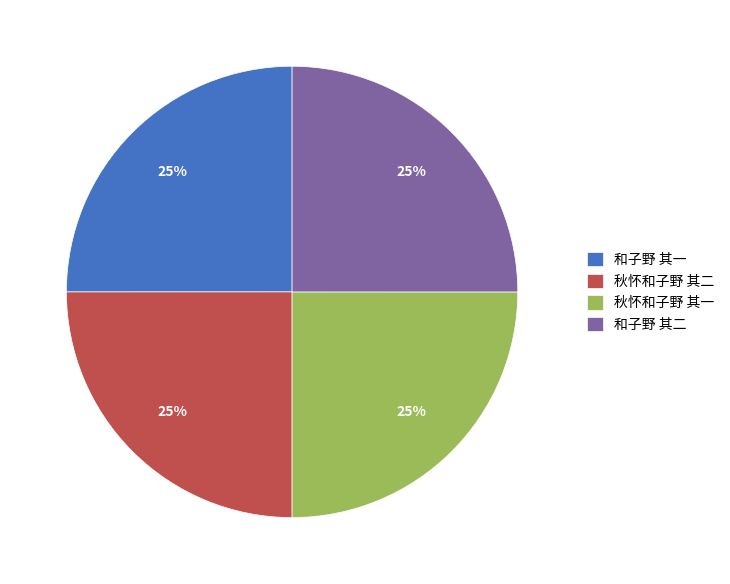

Count the number of slices in the pie.

4